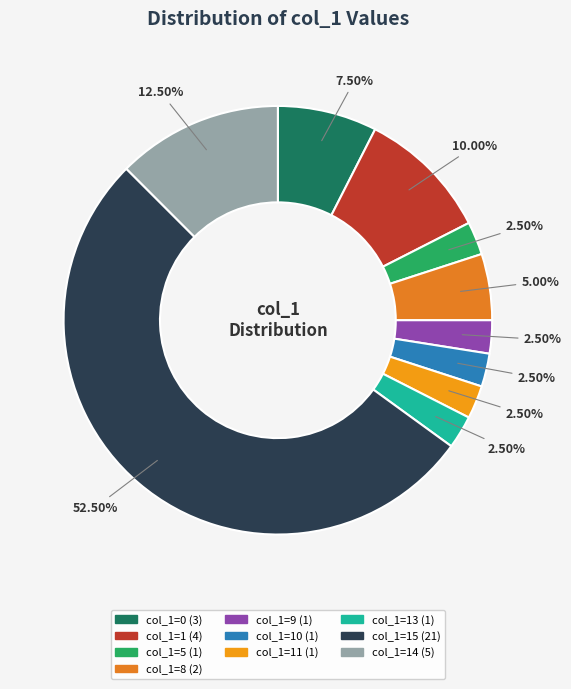

How many segments does this pie chart have?

10